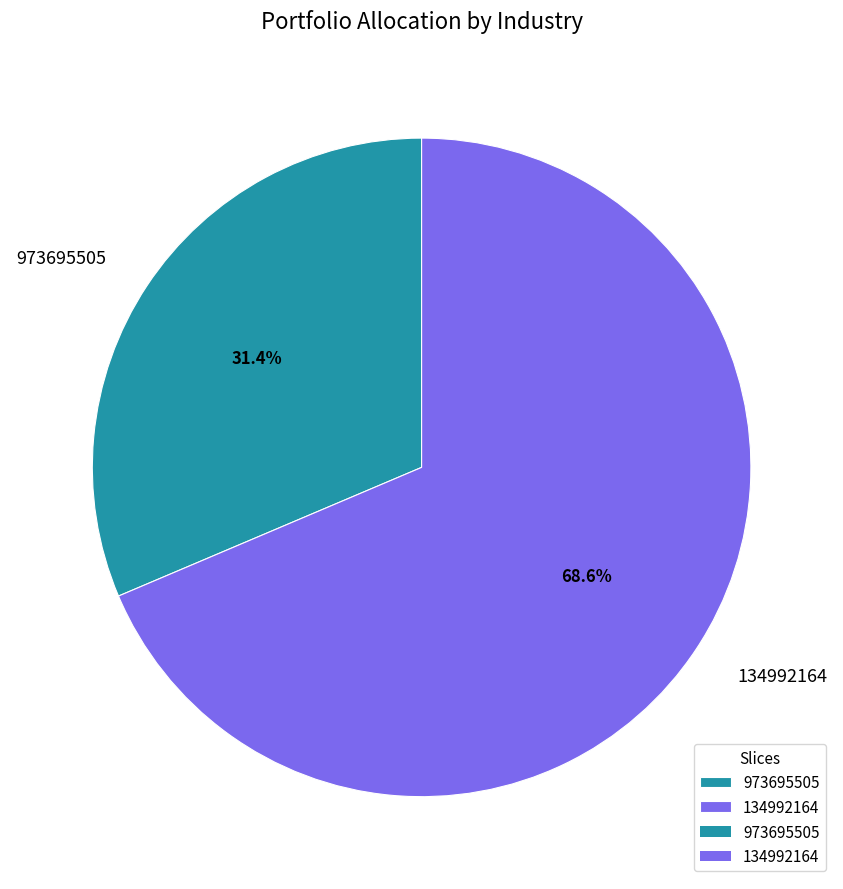

Is it true that 134992164 is 62% of the pie?

False